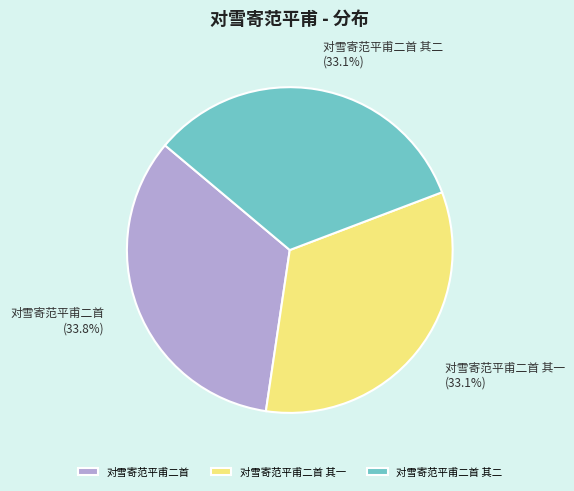

True or false: 对雪寄范平甫二首 accounts for 26% of the total.

False